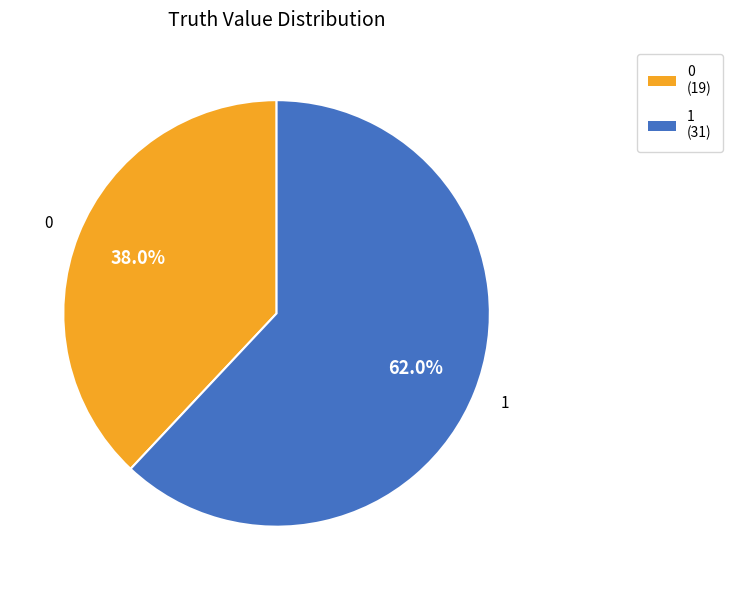

How many slices are in this pie chart?

2